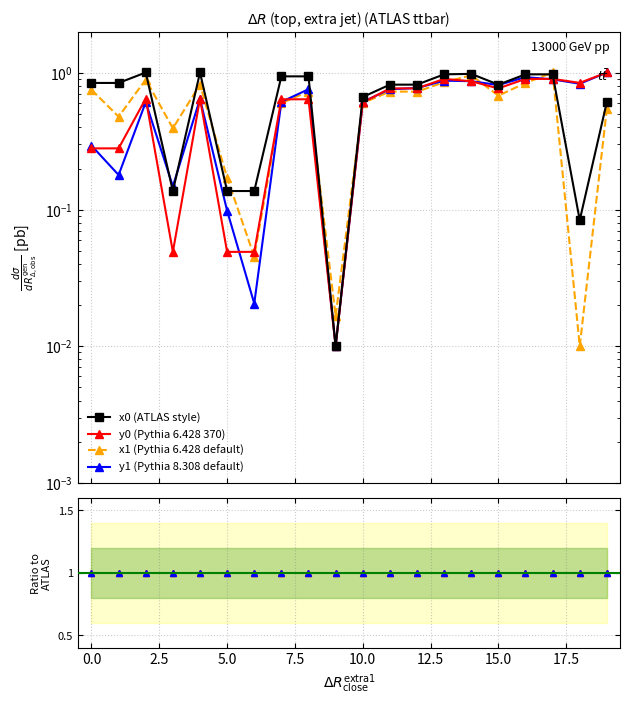

Reading left to right, transcribe all the data shown in this chart.

x0 (ATLAS style): 0.8	0.8	1.0	0.1	1.0	0.1	0.1	0.9	0.9	0.0	0.7	0.8	0.8	1.0	1.0	0.8	1.0	1.0	0.1	0.6
y0 (Pythia 6.428 370): 0.3	0.3	0.7	0.0	0.7	0.0	0.0	0.6	0.6	0.0	0.6	0.8	0.8	0.9	0.9	0.8	0.9	0.9	0.8	1.0
x1 (Pythia 6.428 default): 0.8	0.5	0.9	0.4	0.8	0.2	0.0	0.6	0.7	0.0	0.6	0.7	0.7	0.9	1.0	0.7	0.8	1.0	0.0	0.6
y1 (Pythia 8.308 default): 0.3	0.2	0.6	0.1	0.6	0.1	0.0	0.6	0.8	0.0	0.6	0.8	0.8	0.9	0.9	0.8	0.9	0.9	0.8	1.0
y0/mean: 1.0	1.0	1.0	1.0	1.0	1.0	1.0	1.0	1.0	1.0	1.0	1.0	1.0	1.0	1.0	1.0	1.0	1.0	1.0	1.0
y1/mean: 1.0	1.0	1.0	1.0	1.0	1.0	1.0	1.0	1.0	1.0	1.0	1.0	1.0	1.0	1.0	1.0	1.0	1.0	1.0	1.0